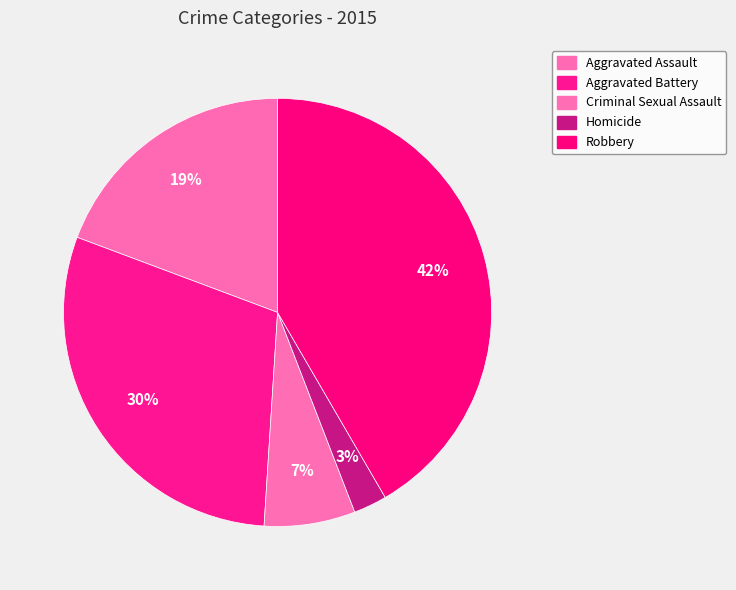

What is the change in value from Aggravated Assault to Criminal Sexual Assault?

-148